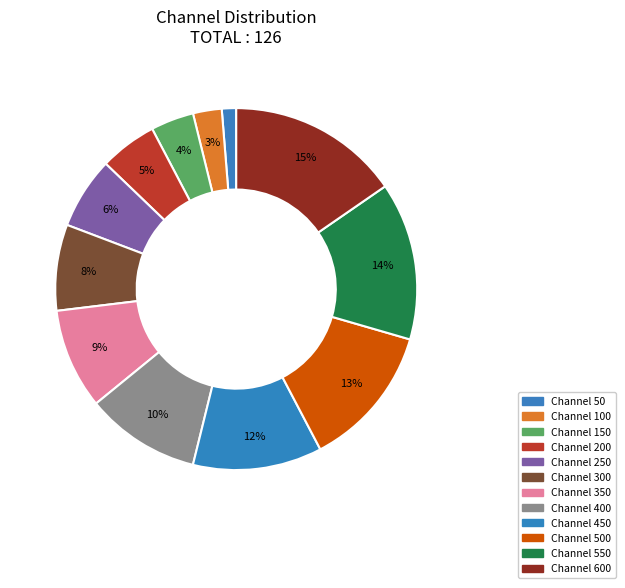

Rank the categories by value from highest to lowest.

600, 550, 500, 450, 400, 350, 300, 250, 200, 150, 100, 50